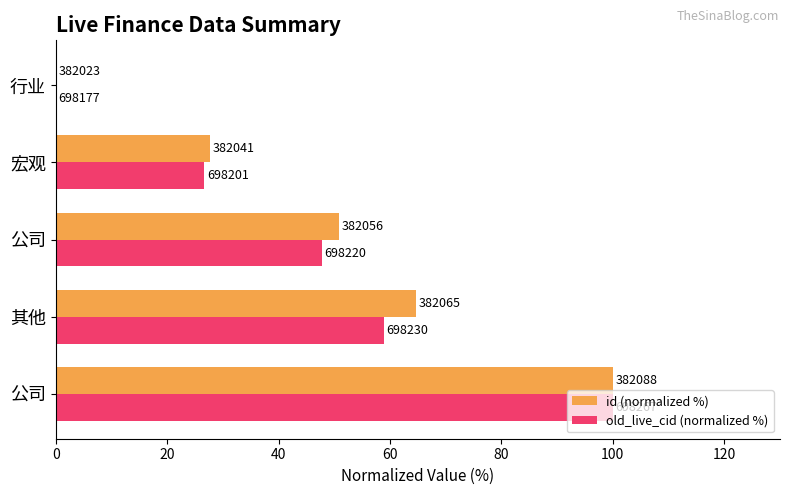

What are all the series names shown in the legend?

id (normalized %), old_live_cid (normalized %)